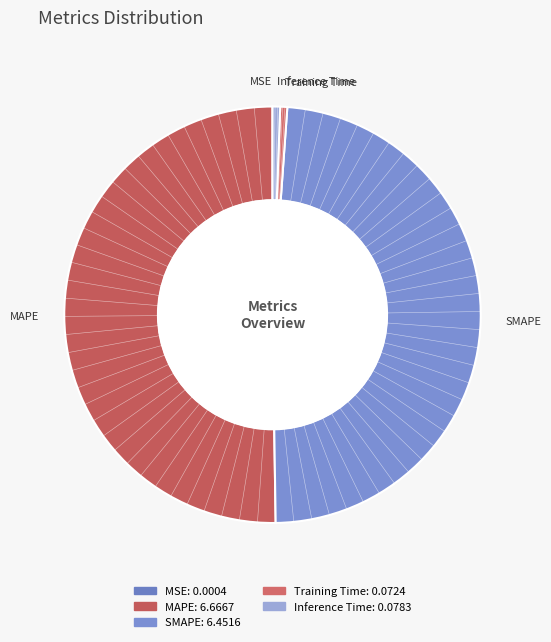

Is it true that MAPE is 60% of the pie?

False